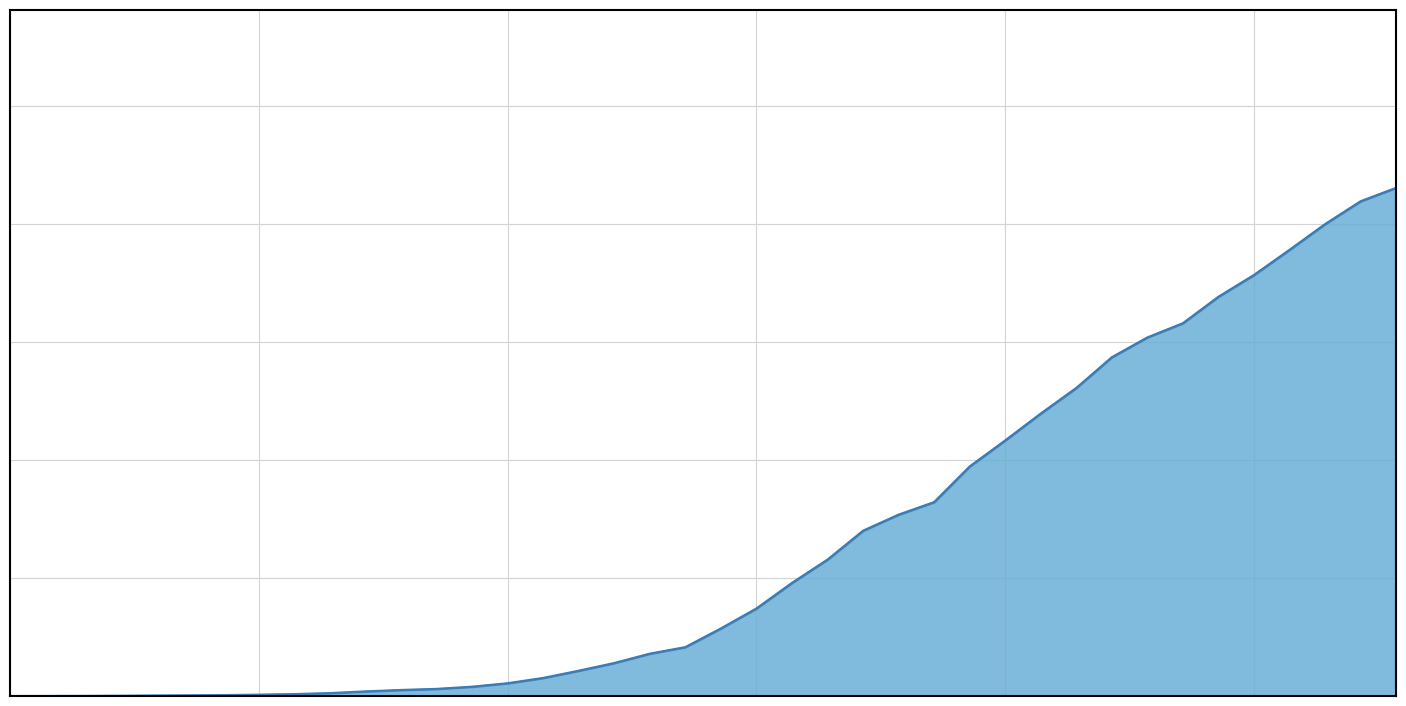

What is the difference between the second highest and second lowest values?

20963